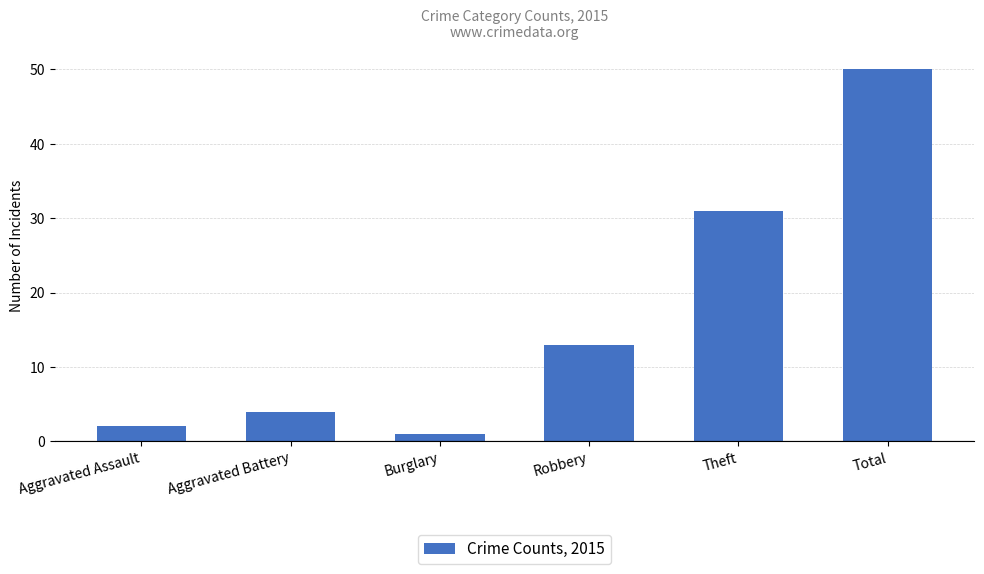

What is the label of the 4th bar from the left?

Robbery